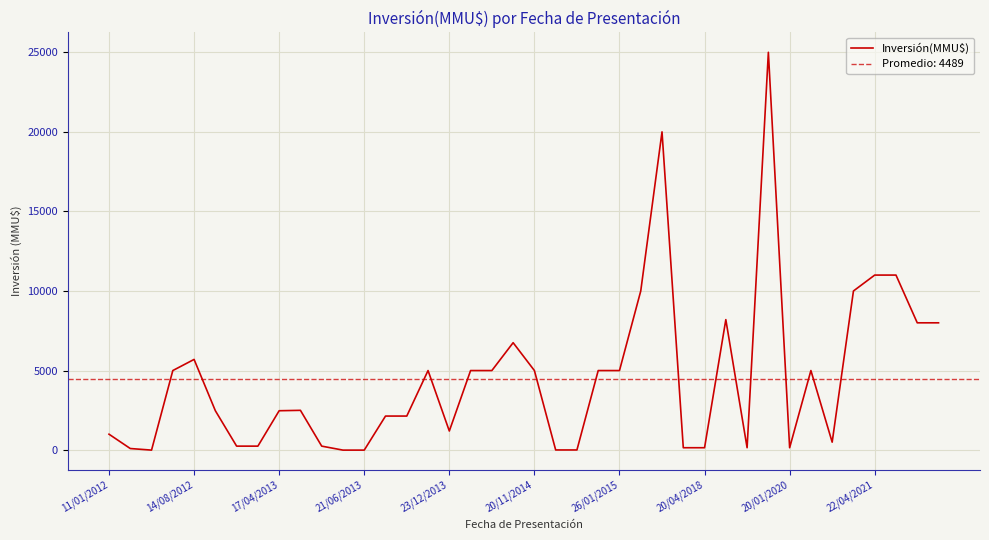

Reading right to left, what are all the values shown in this chart?

8000	8000	11000	11000	10000	500	5000	150	25000	150	8200	150	150	20000	10000	5000	5000	10	10	5000	6750	5000	5000	1200	5000	2140	2140	0	0	250	2500	2475	250	250	2475	5700	5000	0	100	1000